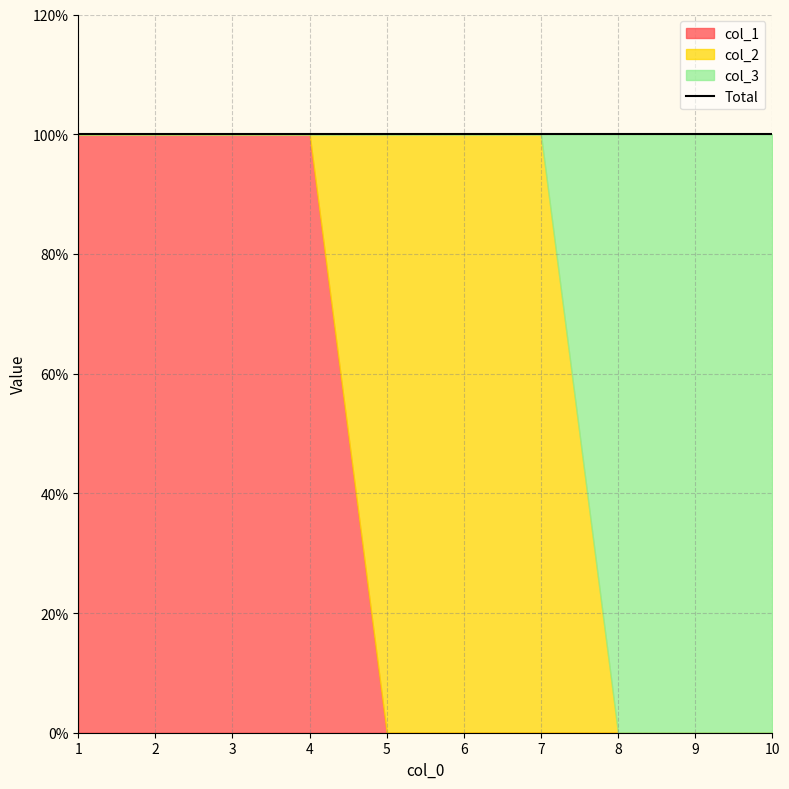

Is it true that col_1 equals 1 at 8?

False